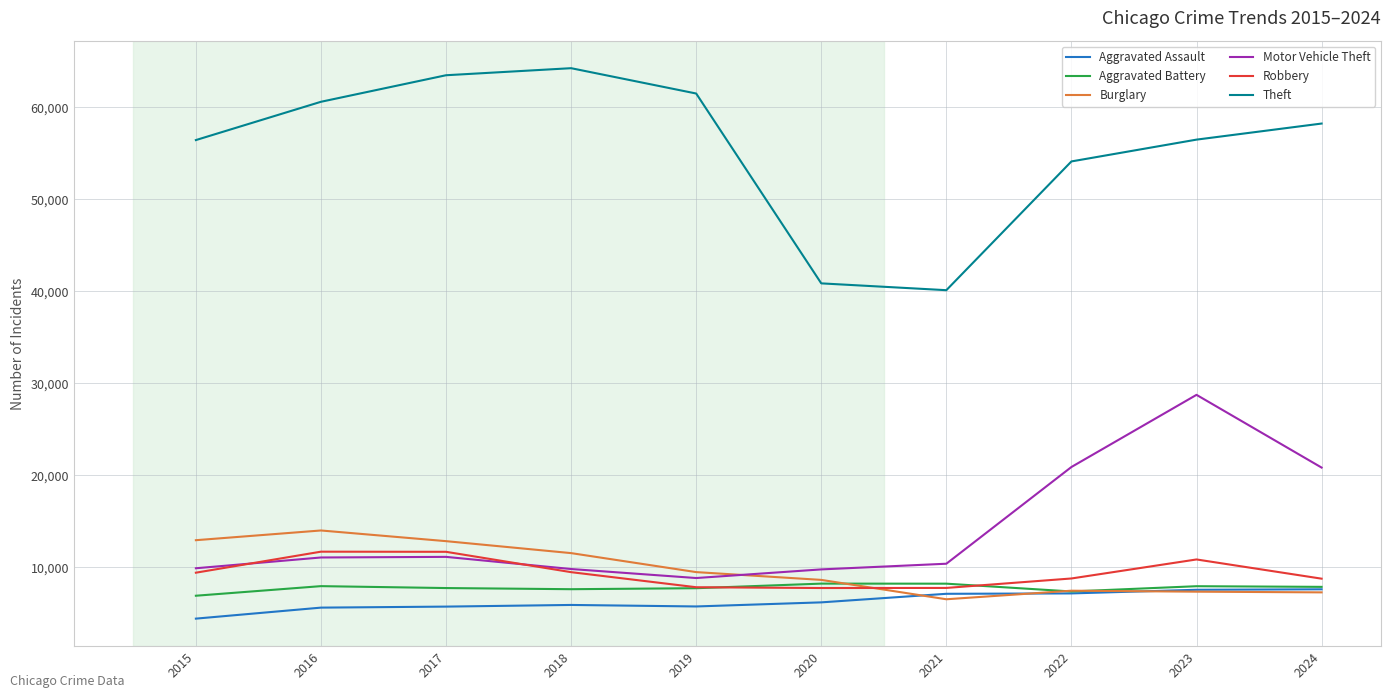

At which category is the sum across all series the highest?

2023